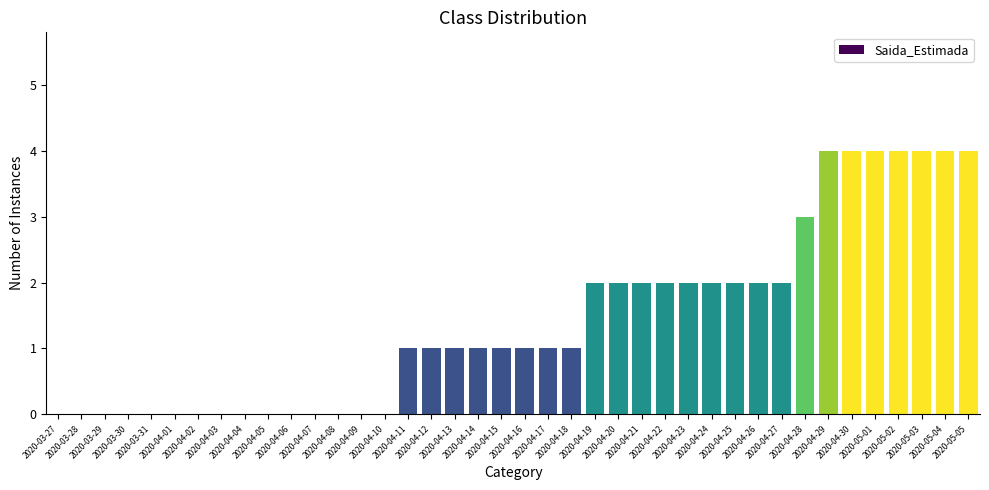

What is the sum of all values?

57